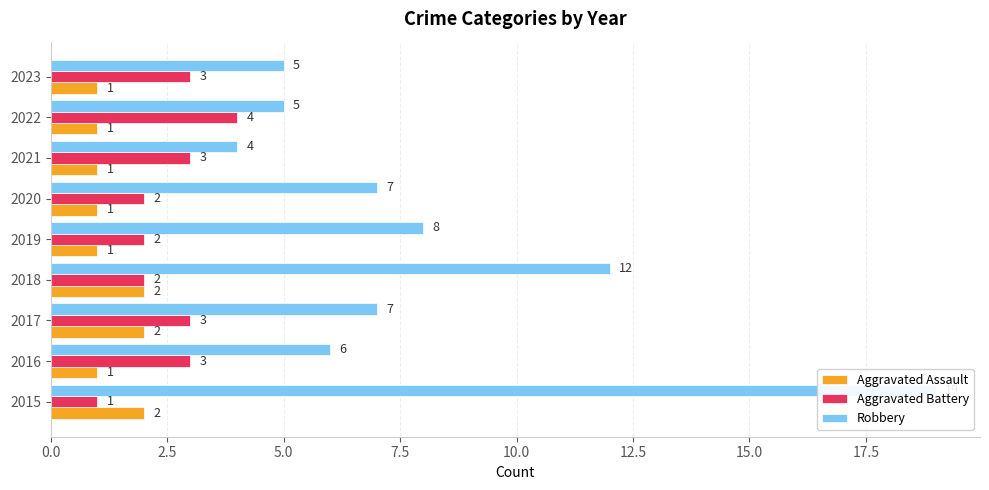

What are all the series names shown in the legend?

Aggravated Assault, Aggravated Battery, Robbery